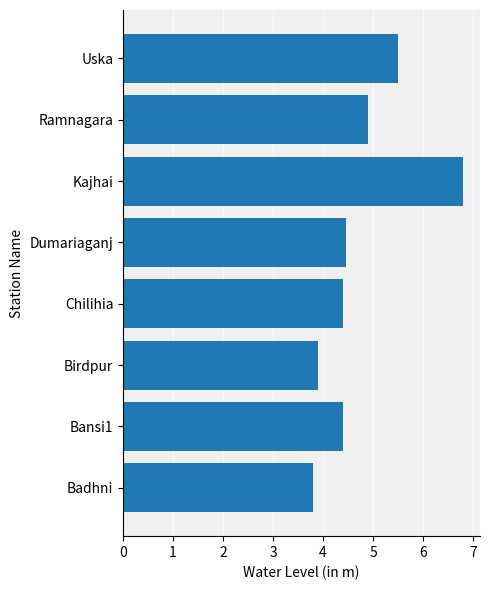

Where is the data nearest to the value 5?

Ramnagara